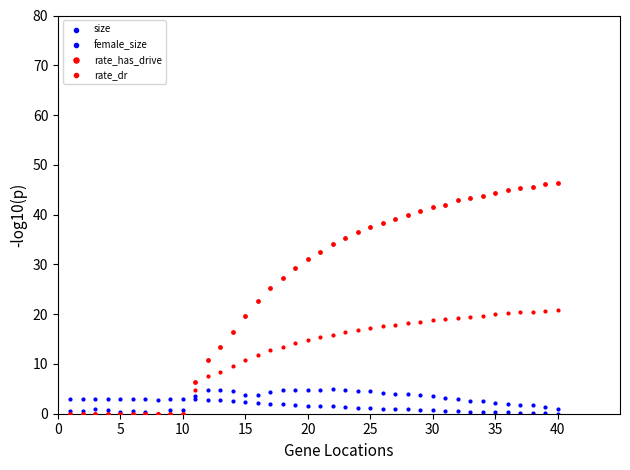

Which series has the largest Y range (max minus min)?

rate_has_drive